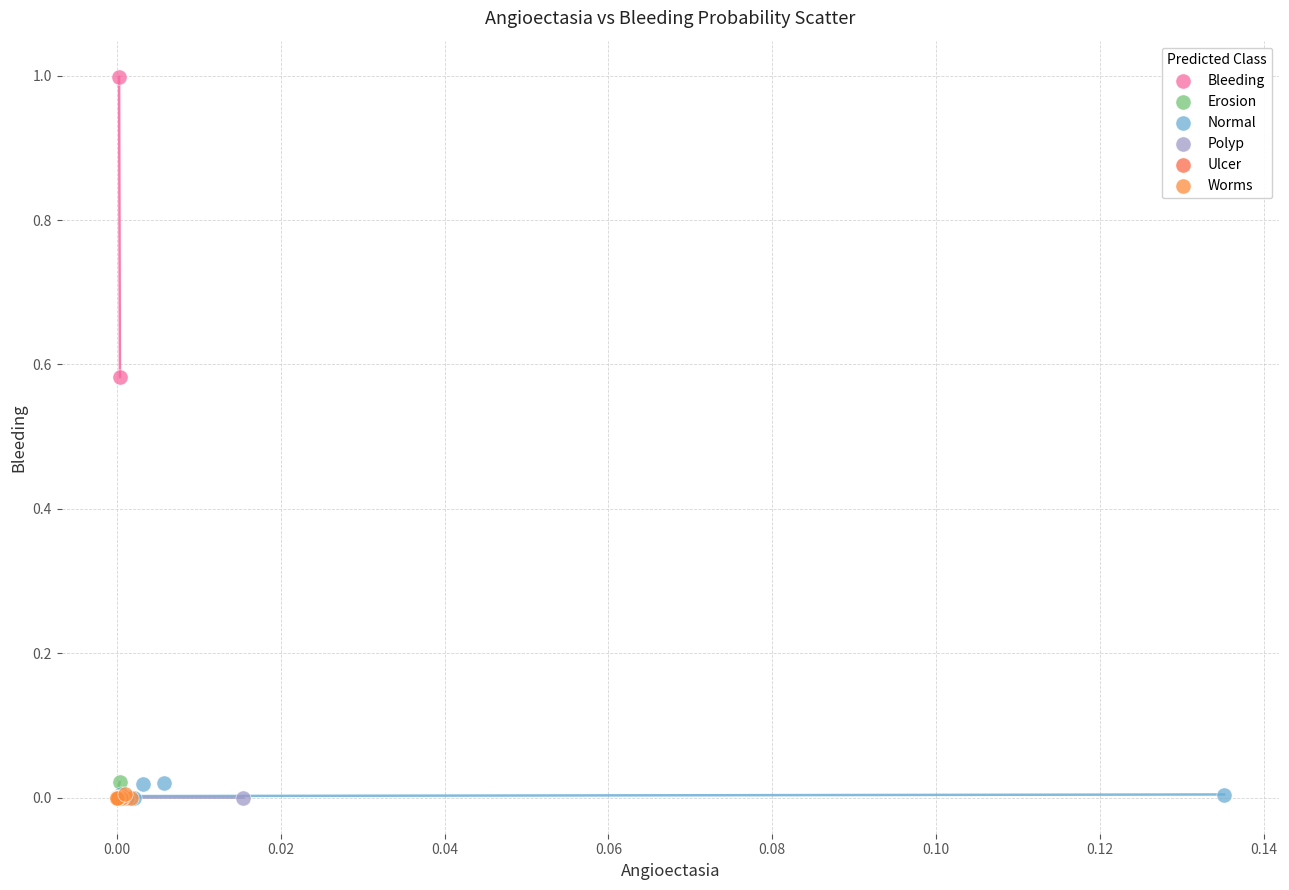

Which series has the widest spread of Y values?

Bleeding